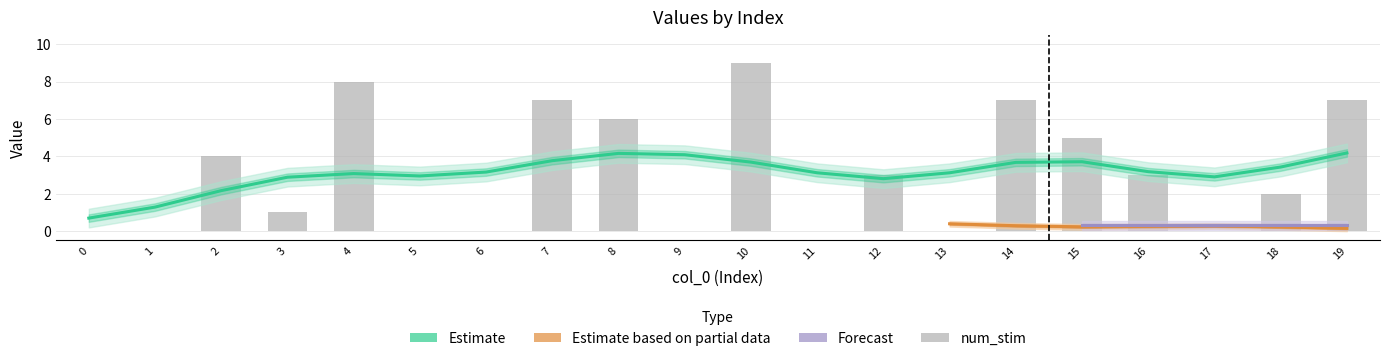

The num_stim series shows 1 at 3. True or false?

True